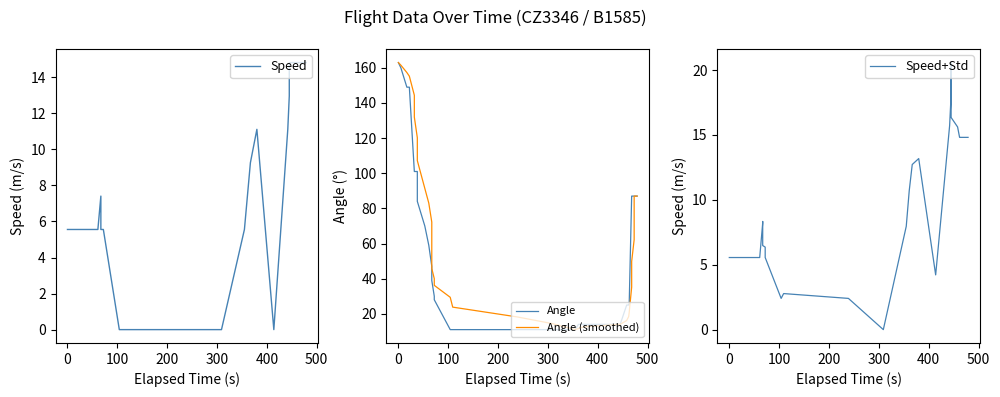

How many distinct data groups are displayed?

4